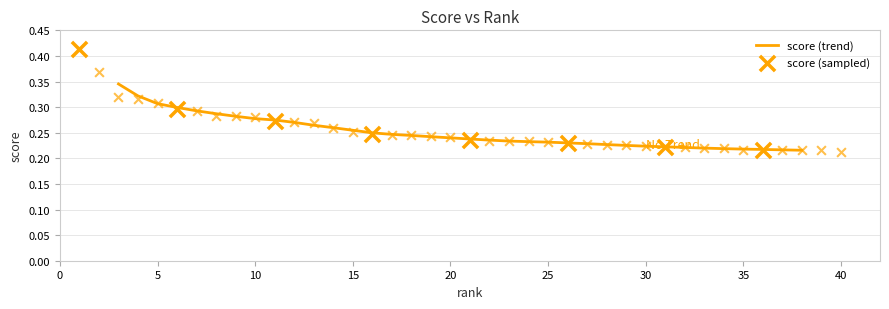

Which has a higher value, 23 or 17?

17